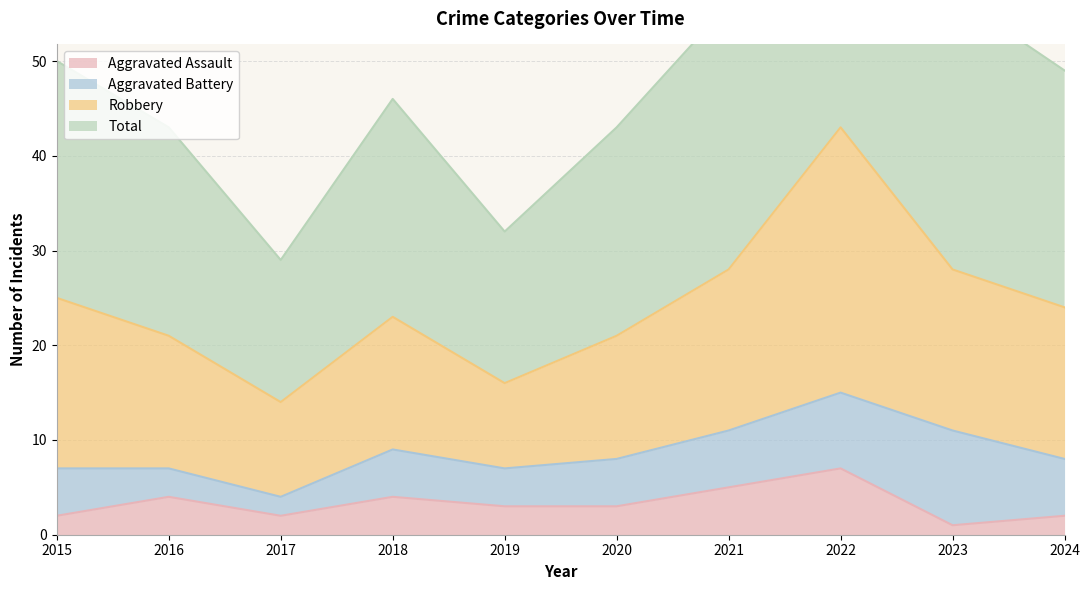

True or false: Aggravated Assault has more than 1 points higher than both neighbors.

True